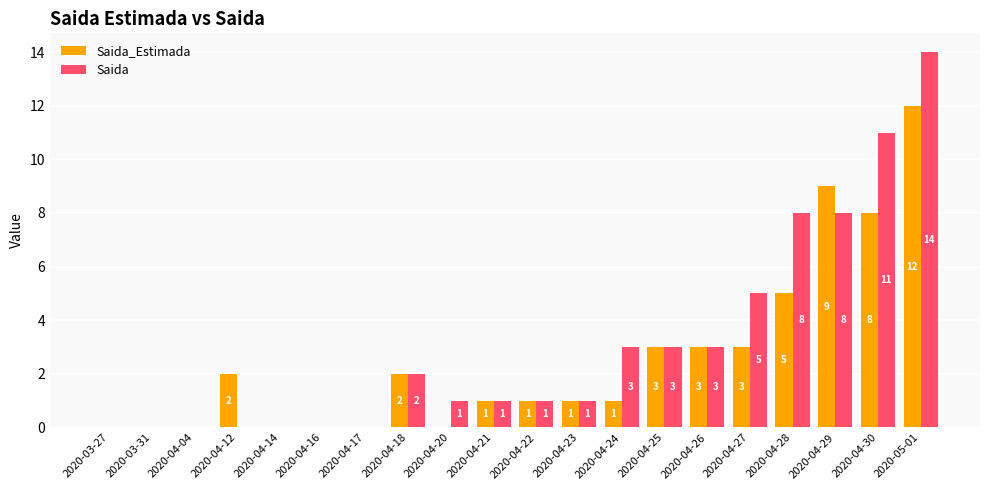

Which series changed the most between 2020-04-18 and 2020-05-01?

Saida